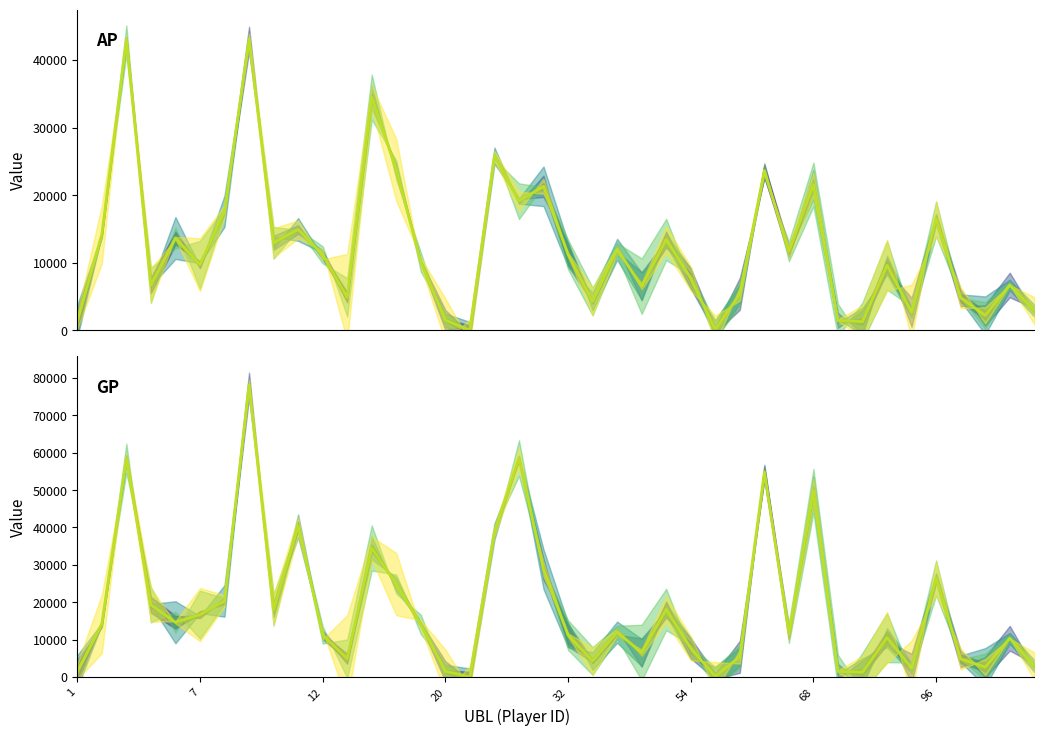

Which series has the largest total across all categories?

GP